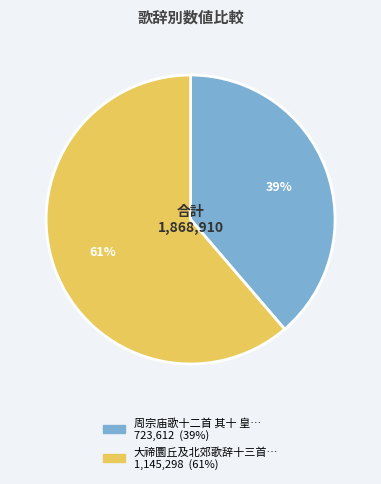

To the nearest percent, what is the average slice percentage?

50%